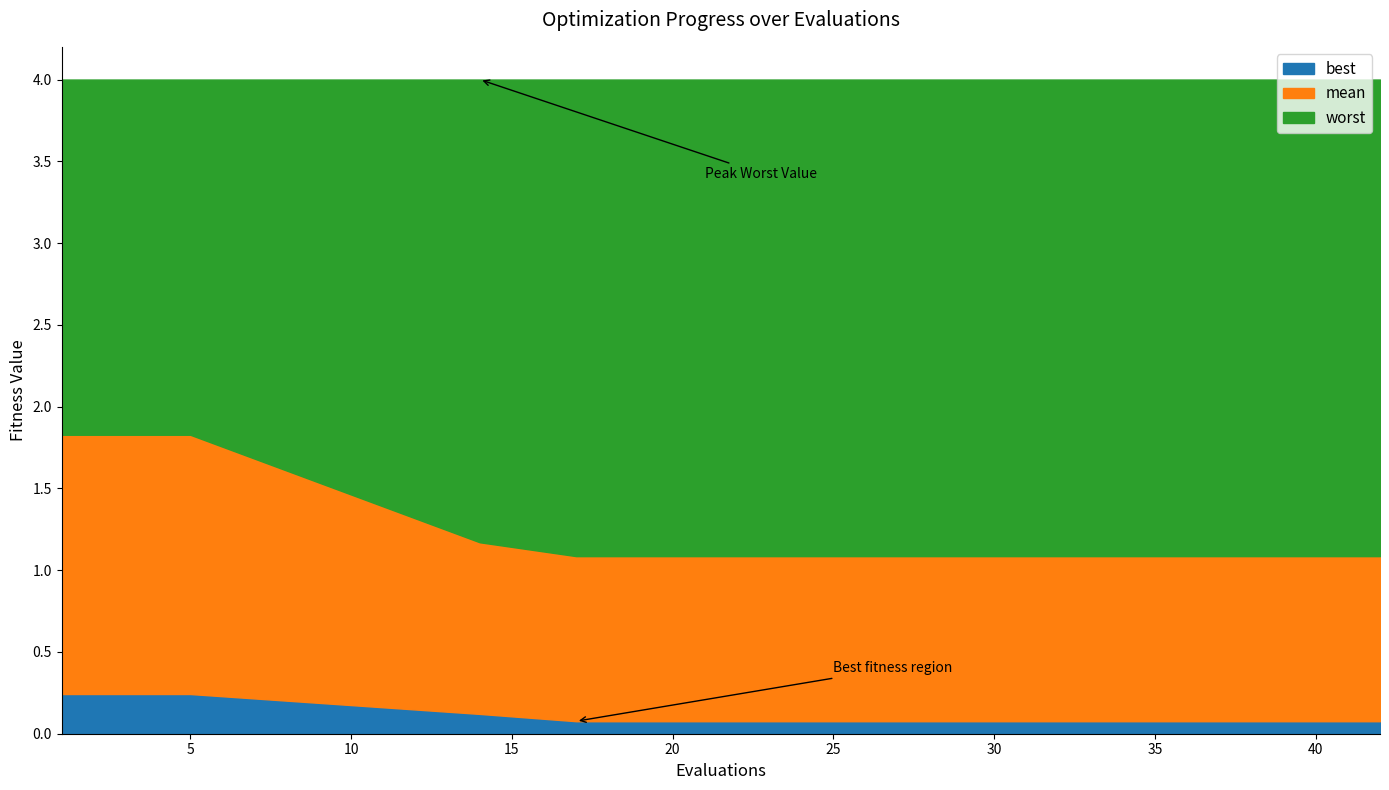

How many lines are shown in the chart?

3